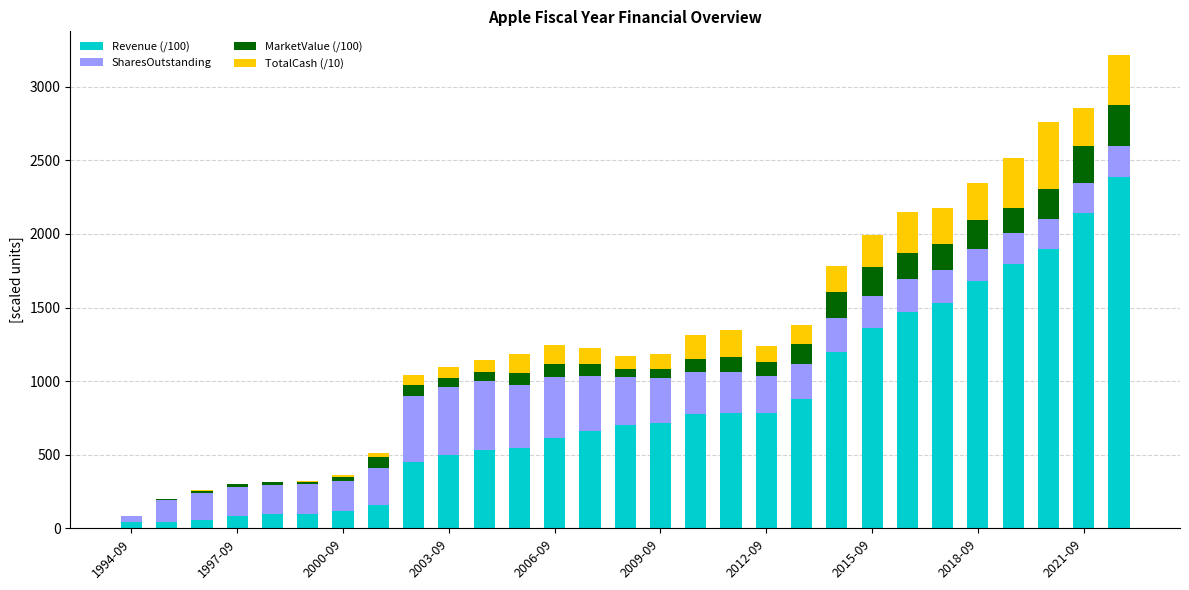

What is the sum of all Revenue (/100) values?

24098.6